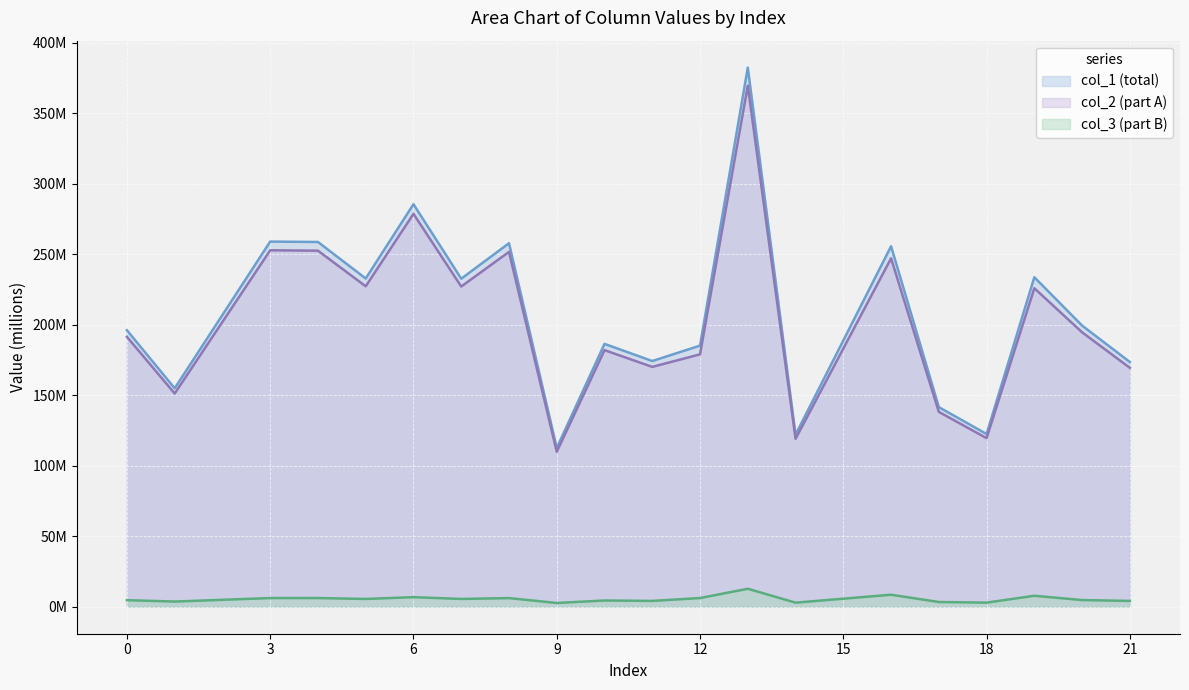

How many categories are shown in the chart?

20